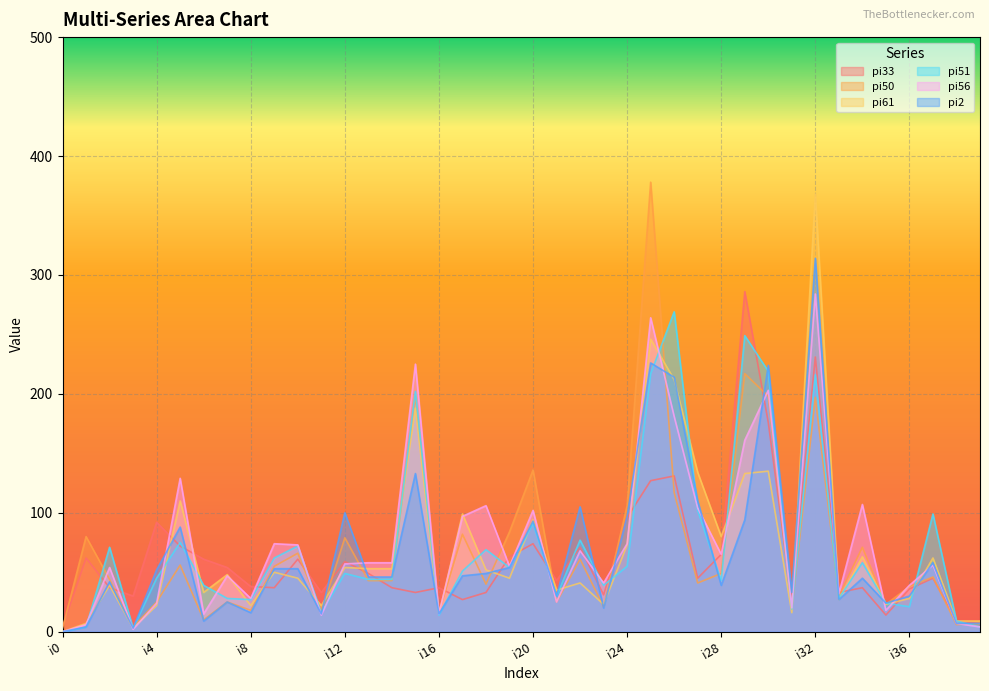

What is the maximum value for pi61?

368